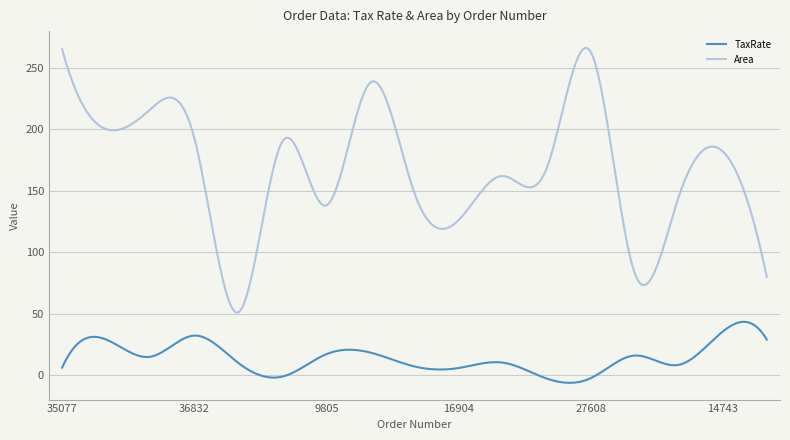

What is the difference between the maximum and minimum values in the TaxRate series?

49.6